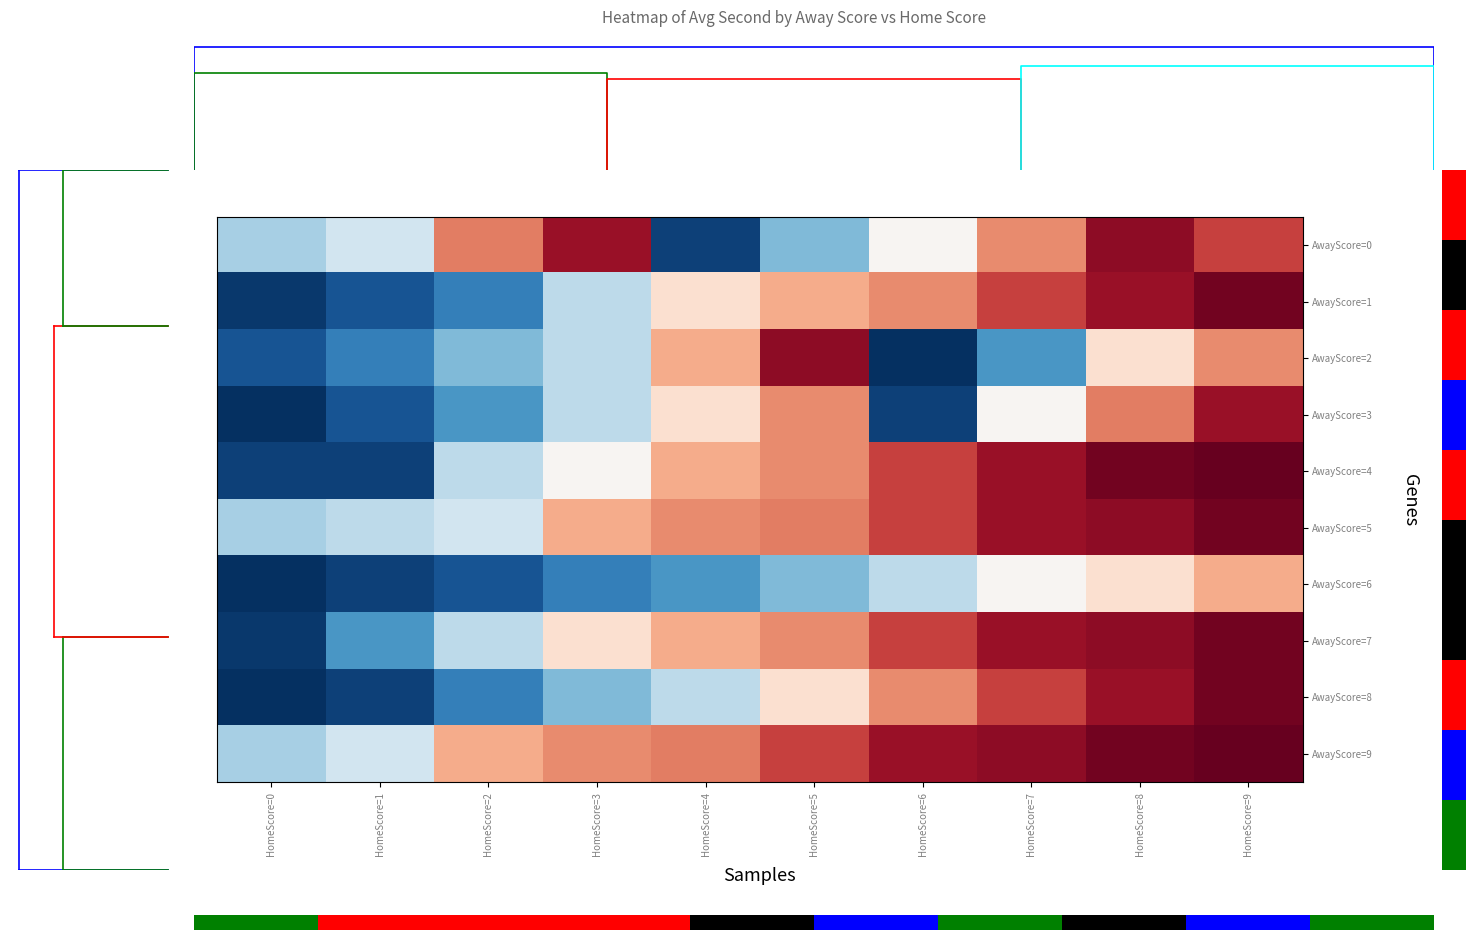

At which label does row_0 first exceed 2?

HomeScore=5